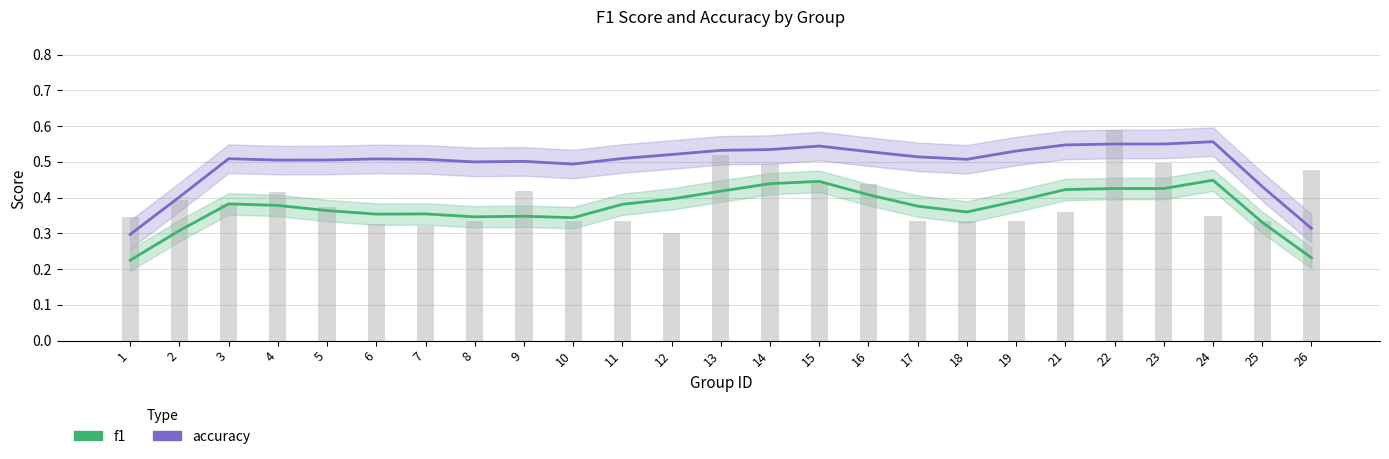

What is the difference between the highest and lowest values at 14?

0.1